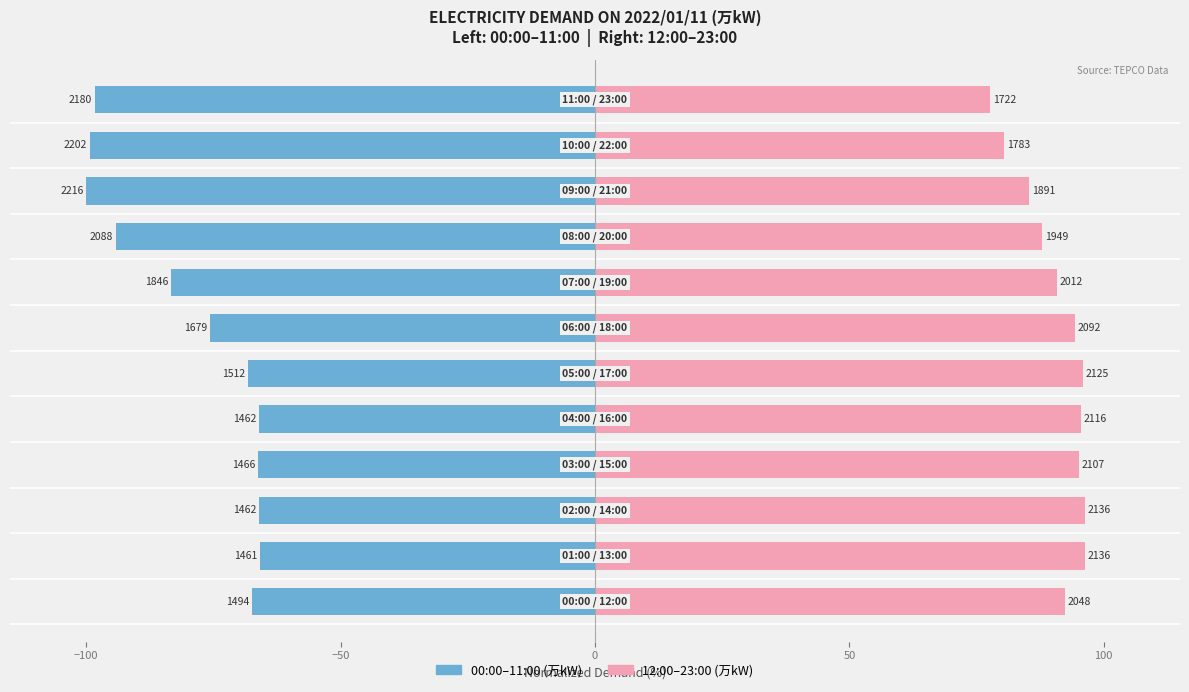

The value of 12:00–23:00 at 150 is 45.3. True or false?

False